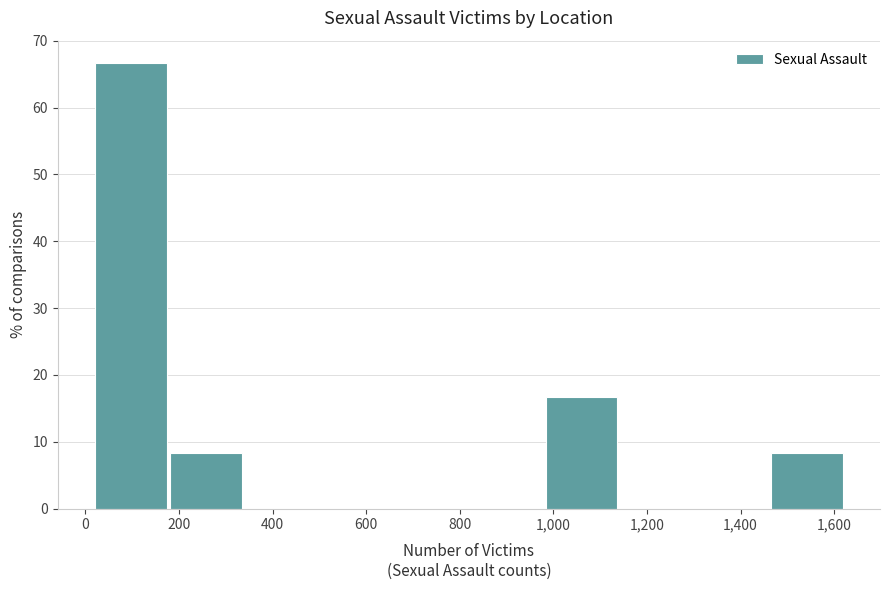

Which range on the x-axis has the tallest bar?

20 to 180